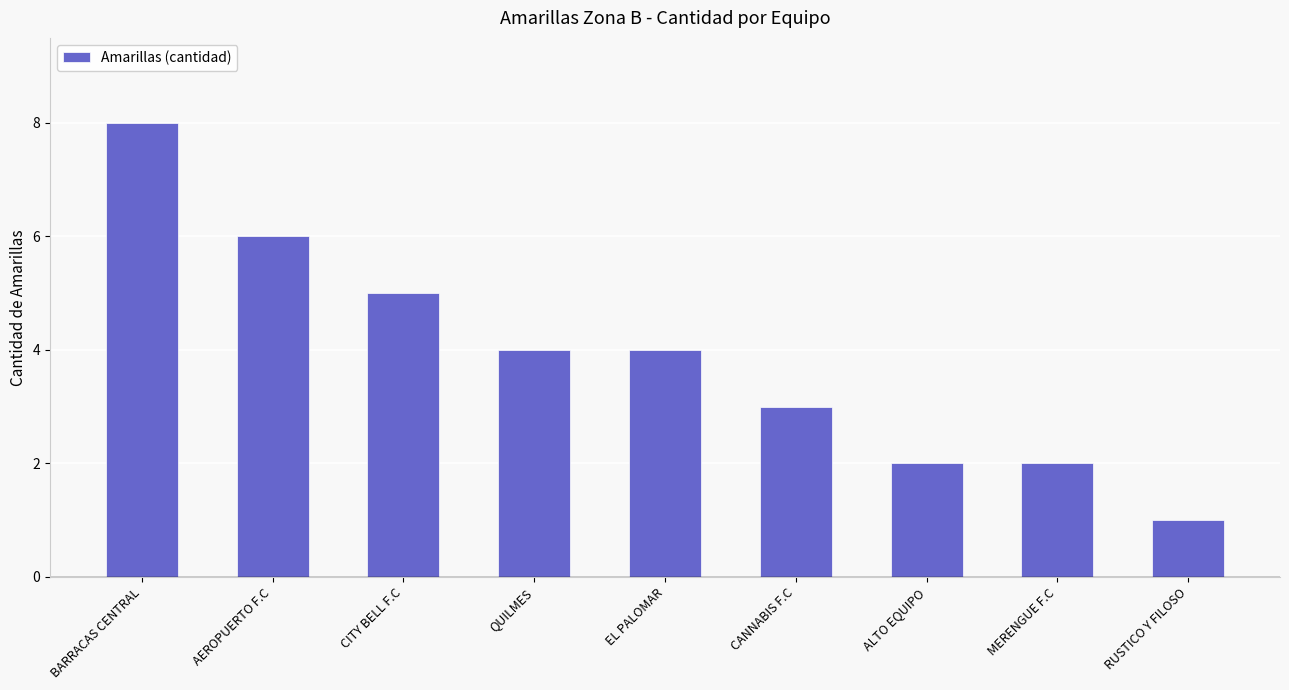

What is the label of the 2nd bar from the left?

AEROPUERTO F.C